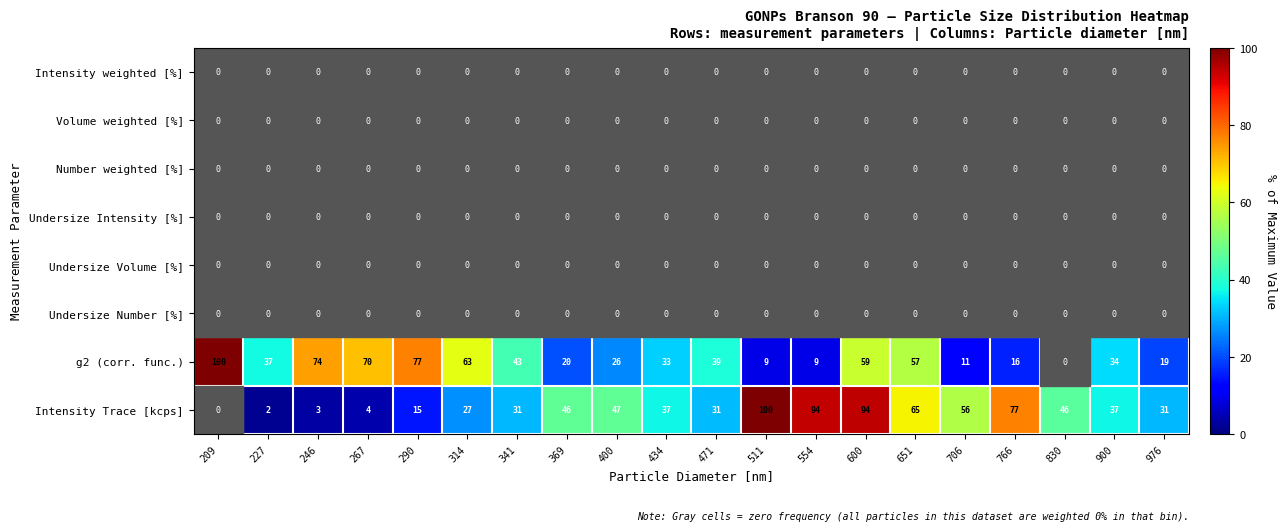

Where is Intensity Trace [kcps] nearest to the value 50?

400